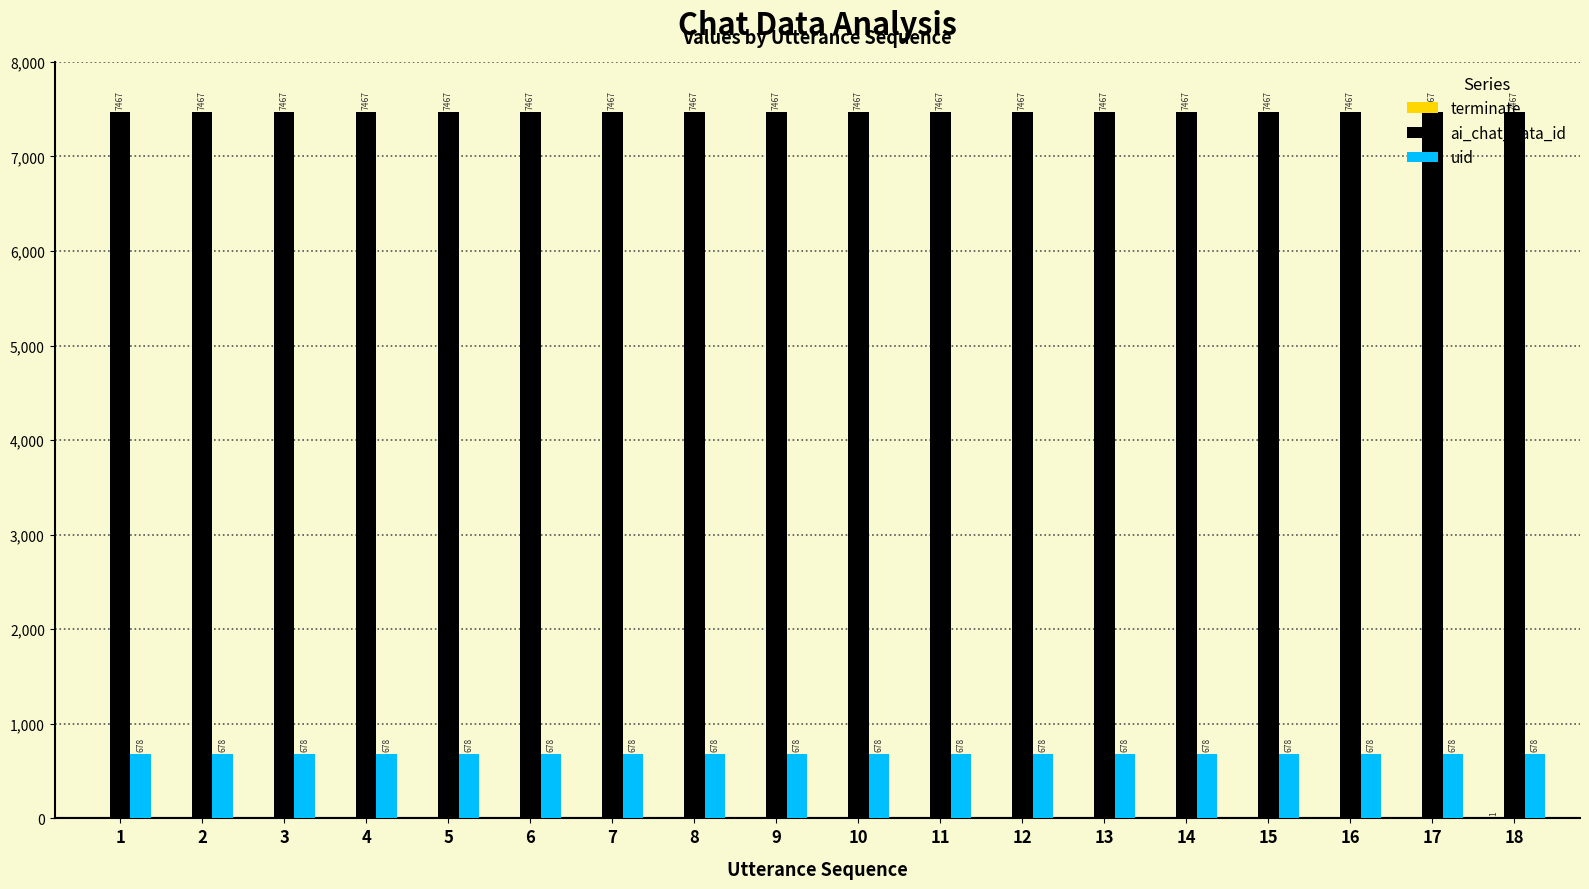

What is the maximum value for ai_chat_data_id?

7467